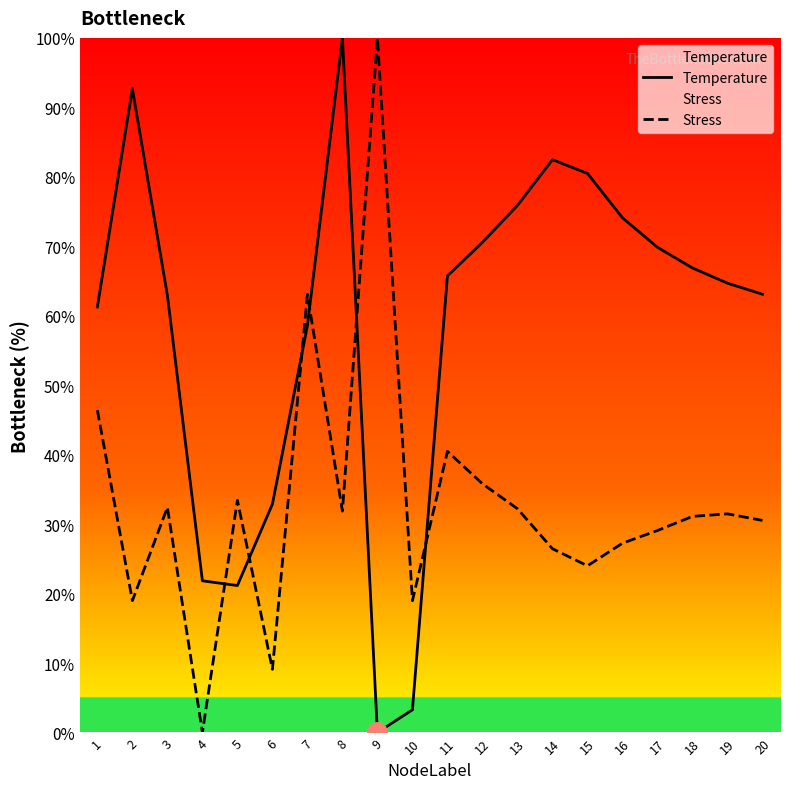

At which label does Temperature reach its minimum?

9